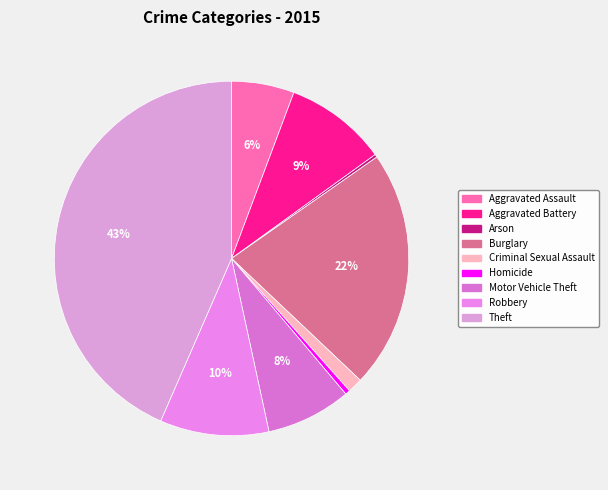

To the nearest percent, what portion does Aggravated Assault represent?

6%